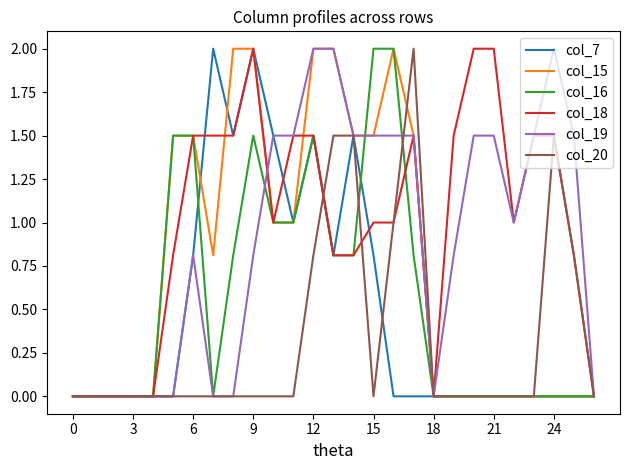

What is the maximum value for col_20?

2.0